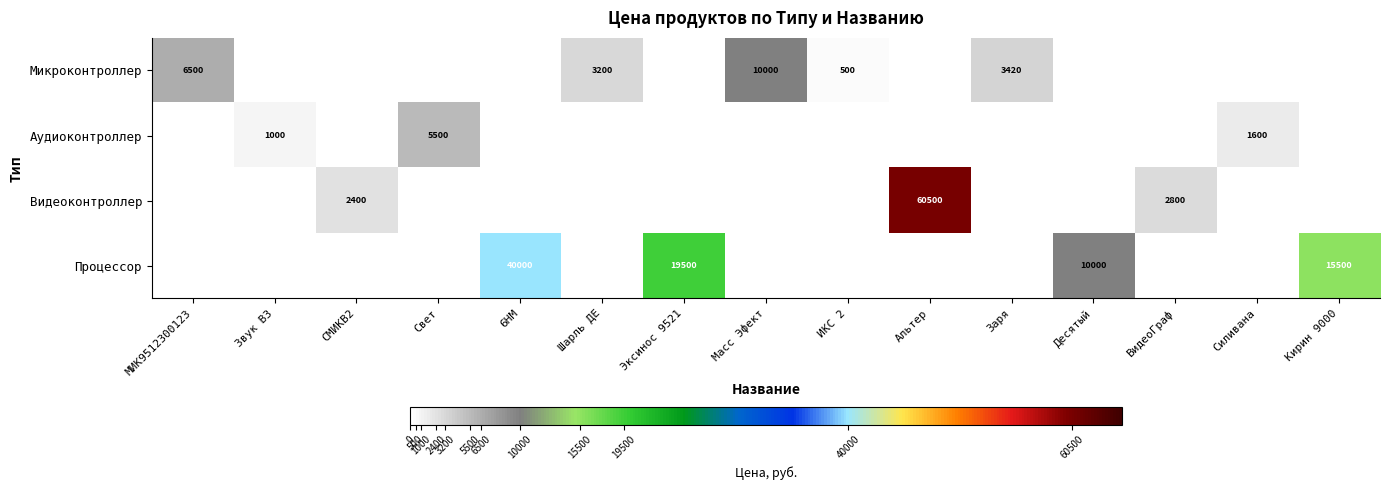

List the series in order of their overall mean, lowest first.

Аудиоконтроллер, Микроконтроллер, Видеоконтроллер, Процессор